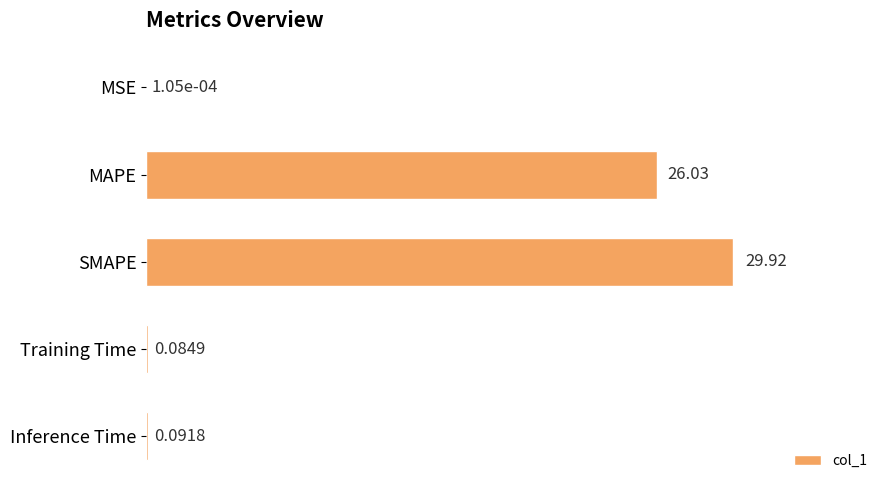

What is the sum of all values?

56.1